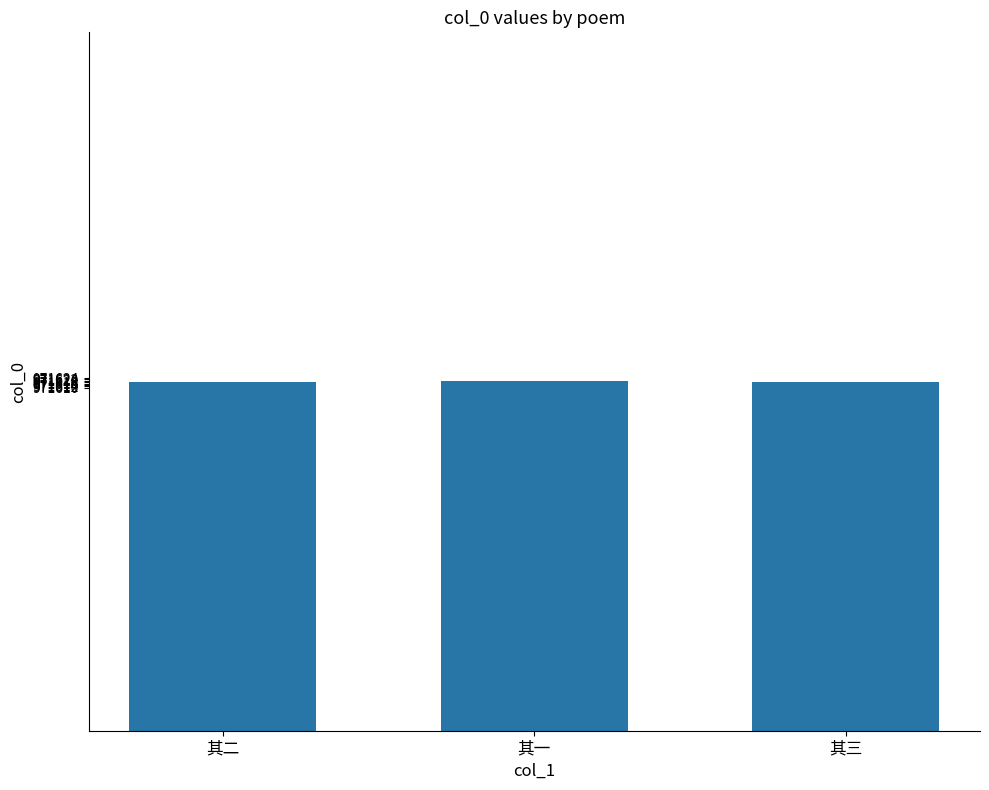

Does the chart contain stacked bars?

No